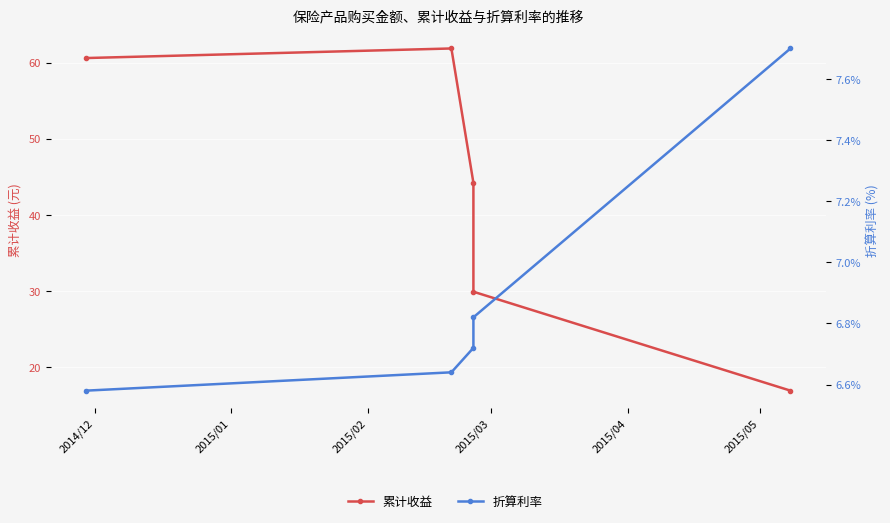

At which label is 折算利率 closest to 7?

2015/03